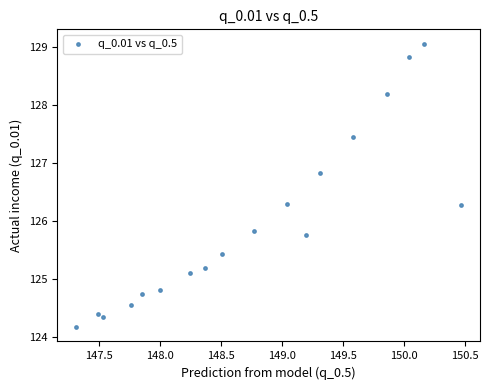

What is the range of X values (max minus min)?

3.2